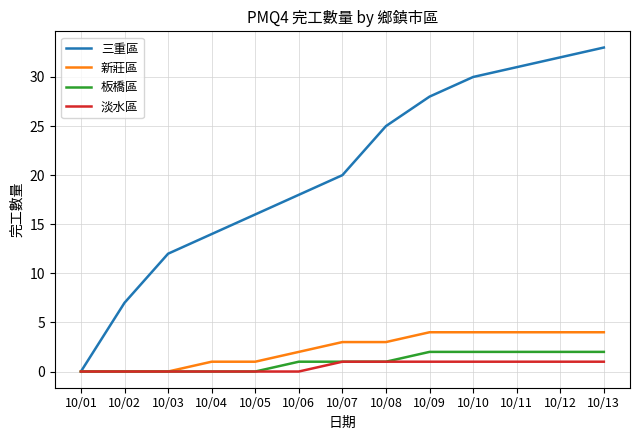

What is the maximum value shown in the chart?

33